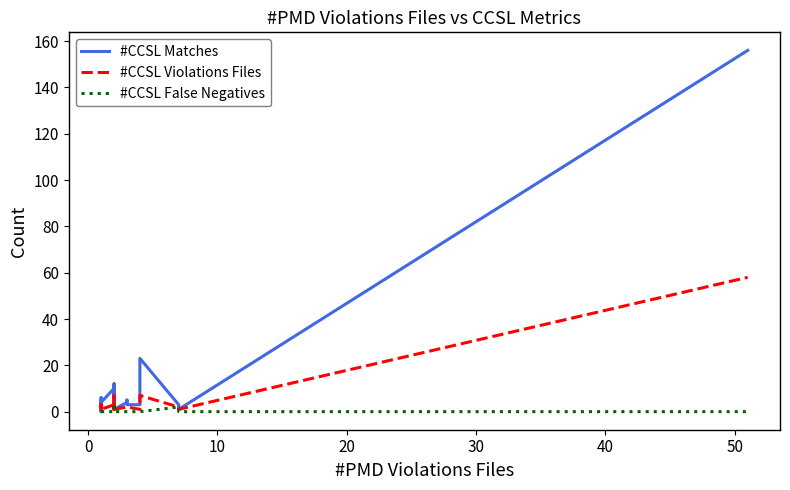

True or false: #CCSL Violations Files and #CCSL Matches cross at least once.

False